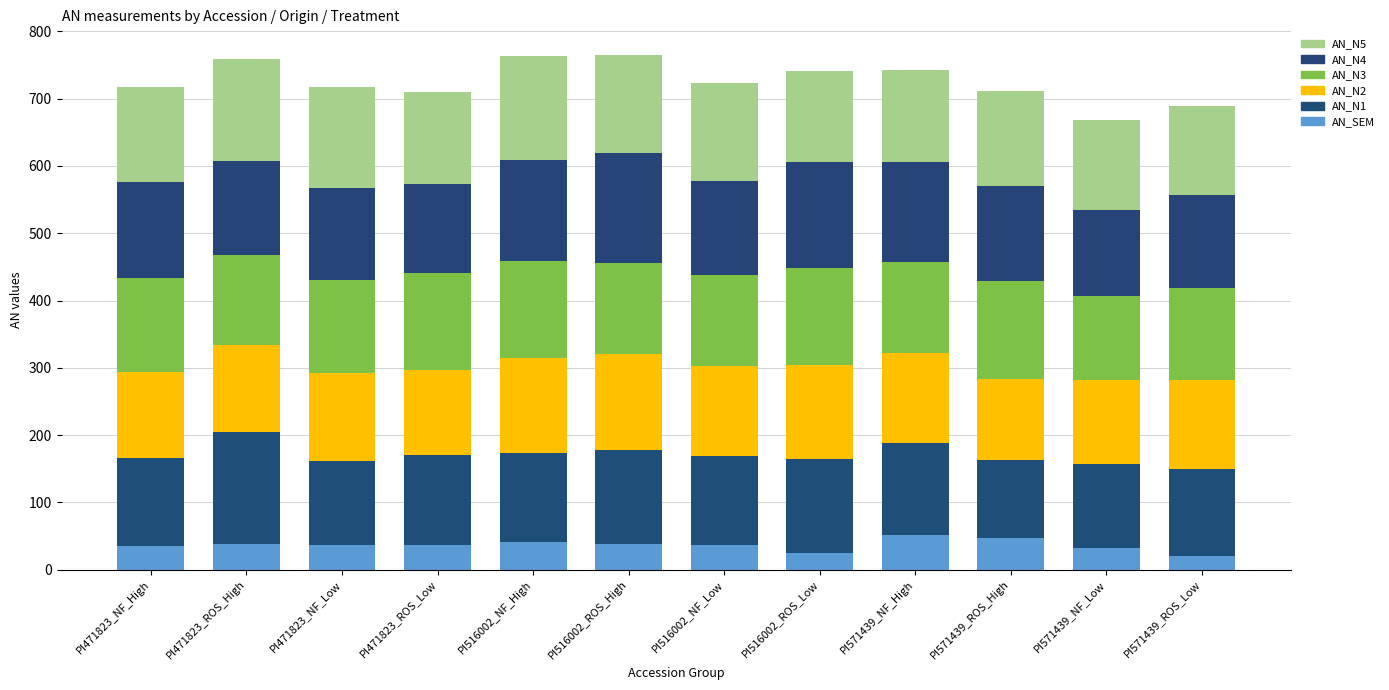

What are all the series names shown in the legend?

AN_N5, AN_N4, AN_N3, AN_N2, AN_N1, AN_SEM